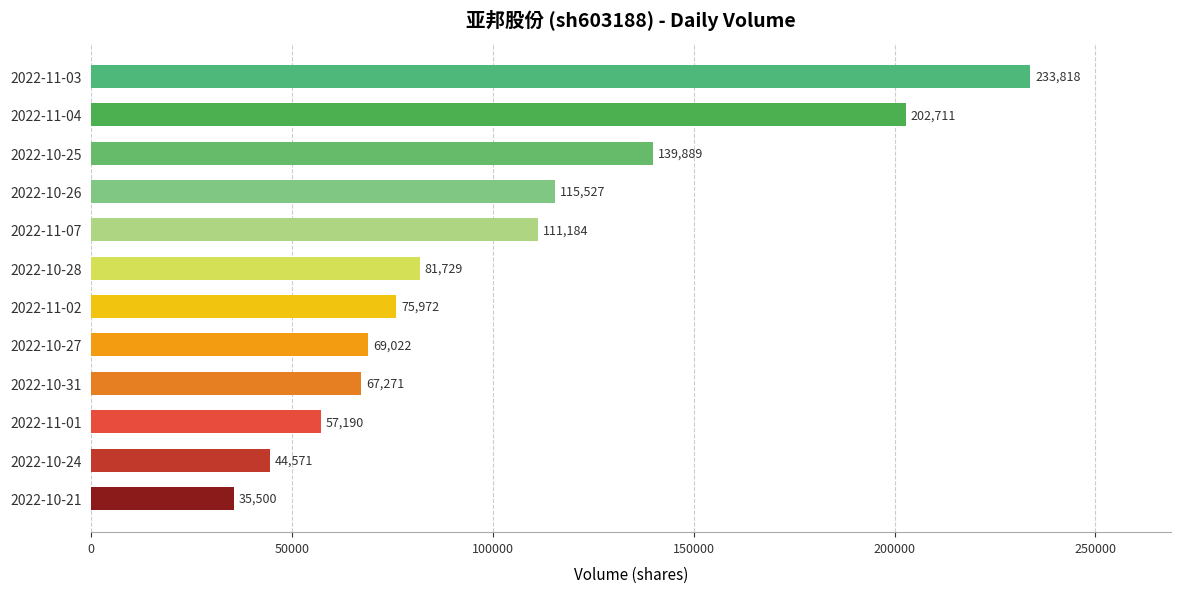

The chart shows a value of 44571 at 2022-10-24. True or false?

True